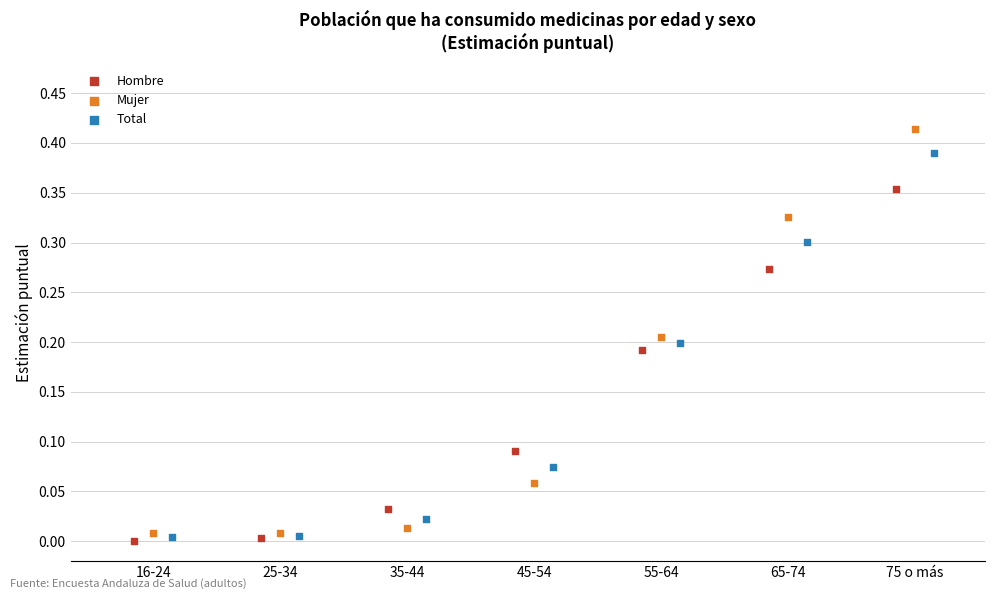

What are all the series names shown in the legend?

Hombre, Mujer, Total